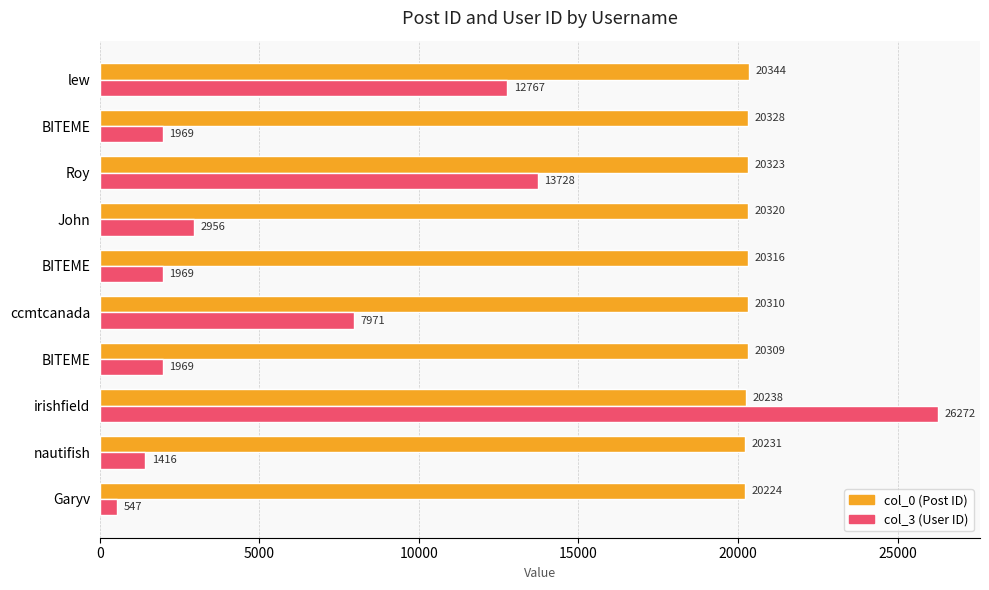

How many data points does each series have?

10